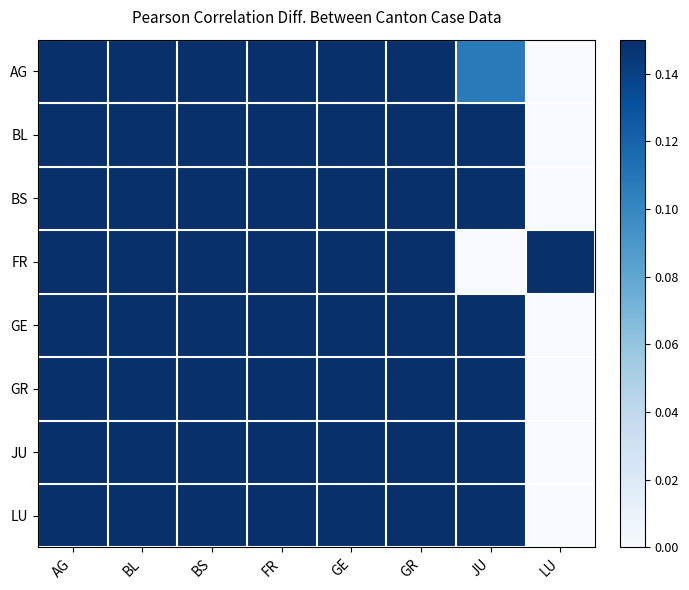

At which category does the chart reach its peak across all series?

BS